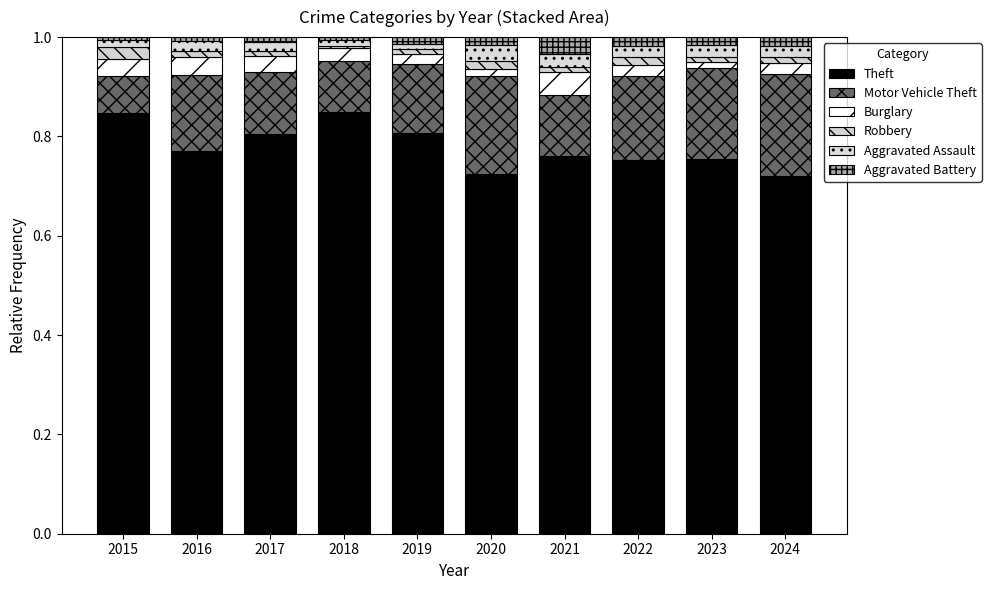

The Aggravated Assault series shows 0.0 at 2016. True or false?

False